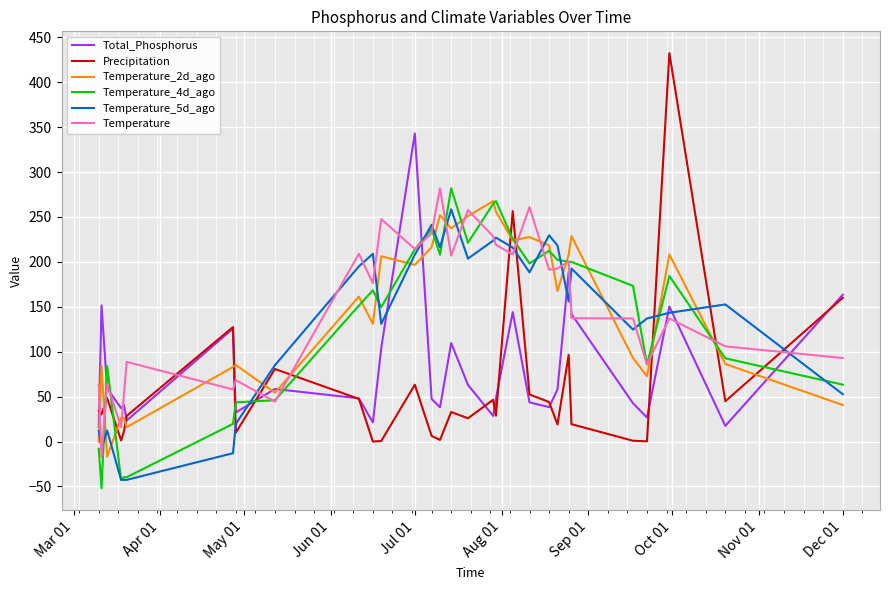

Which series has the largest range (max minus min)?

Precipitation